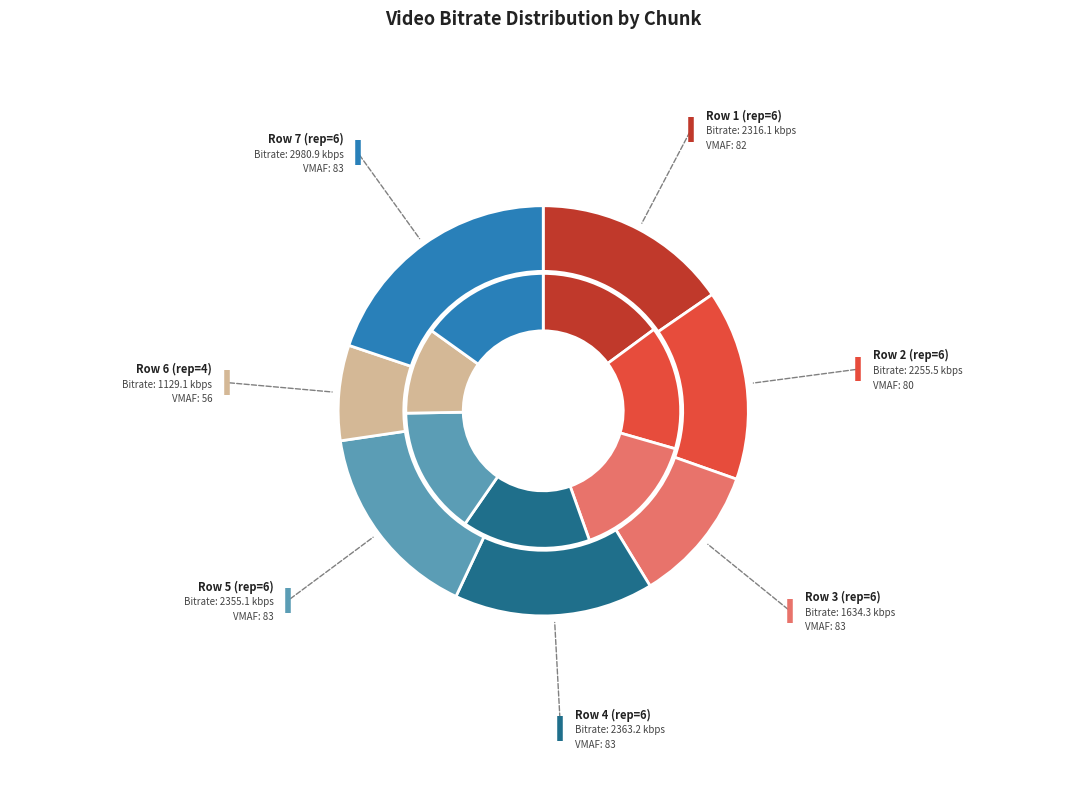

Count the number of slices in the pie.

7